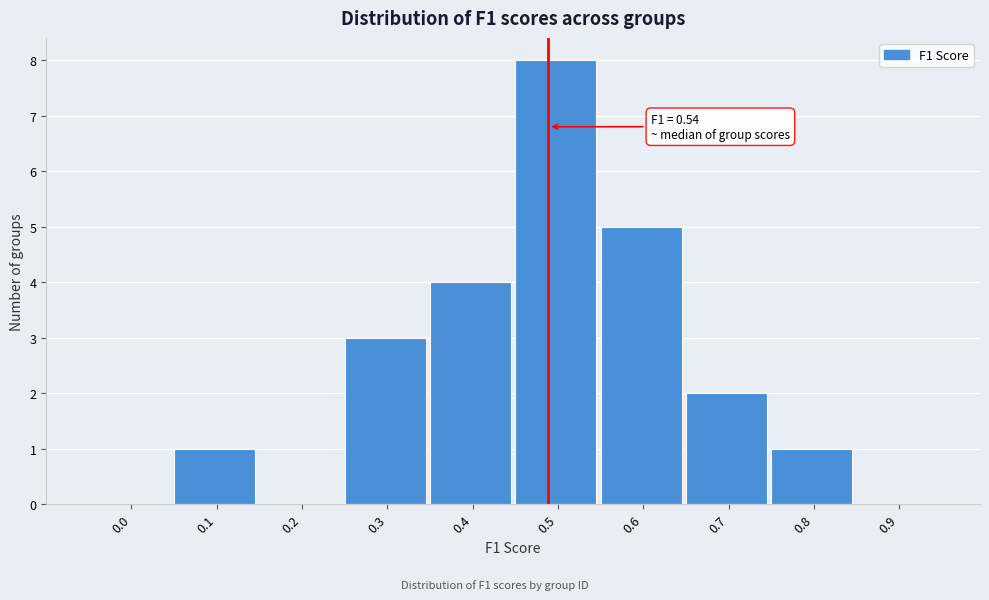

Reading left to right, extract all data points from this chart.

0.0=0	0.1=1	0.2=0	0.3=3	0.4=4	0.5=8	0.6=5	0.7=2	0.8=1	0.9=0